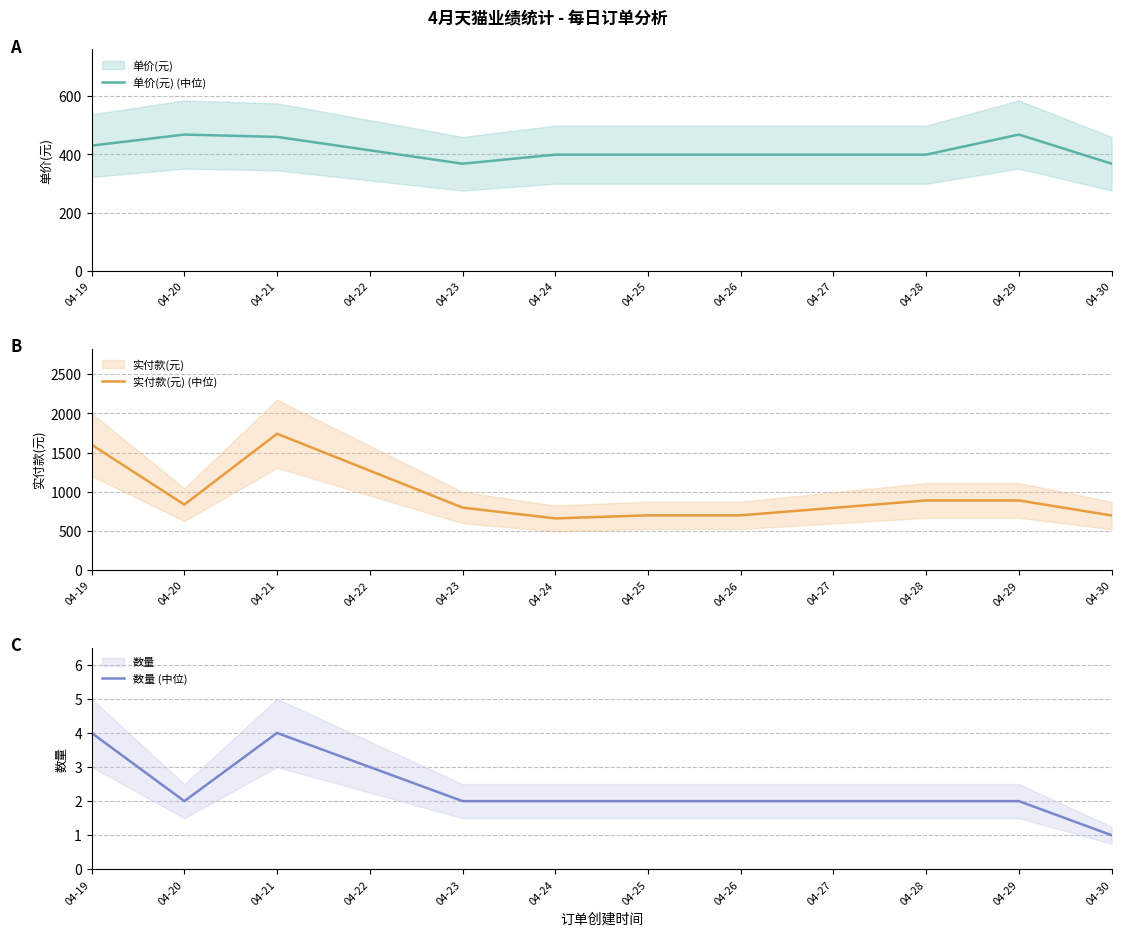

Where is 单价(元) (中位) nearest to the value 418?

04-19